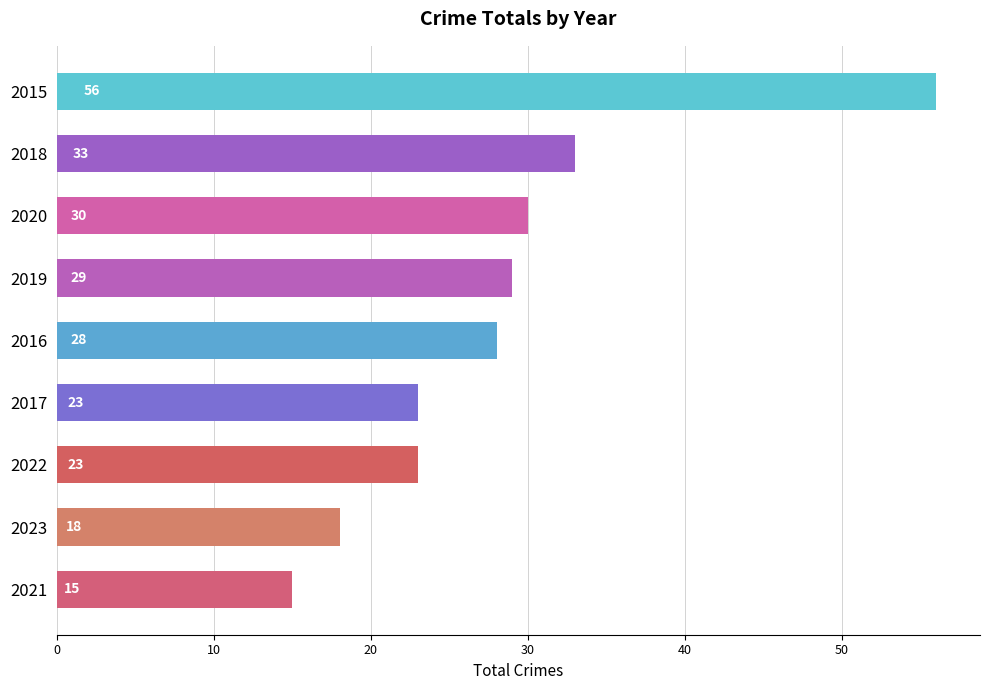

Reading bottom to top, list all the values displayed in this chart.

2021=15	2023=18	2022=23	2017=23	2016=28	2019=29	2020=30	2018=33	2015=56